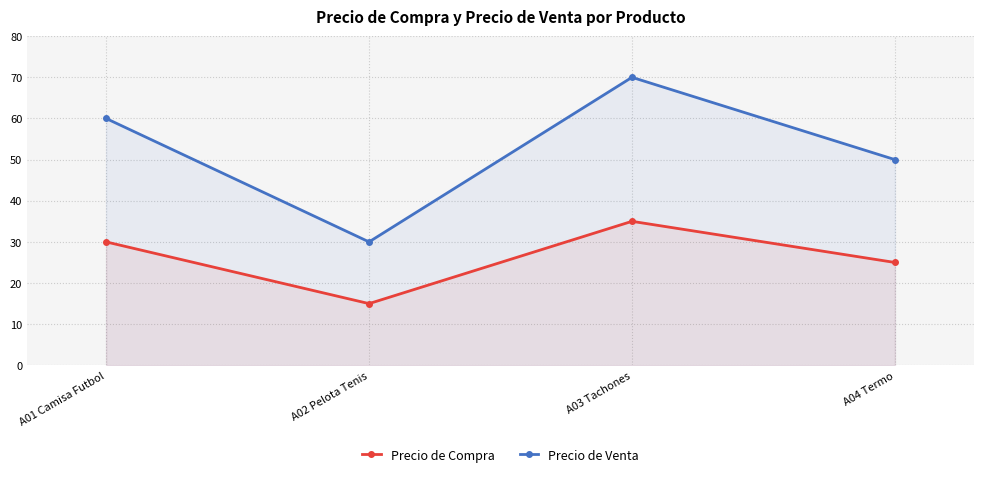

What is the minimum value for Precio de Venta?

30